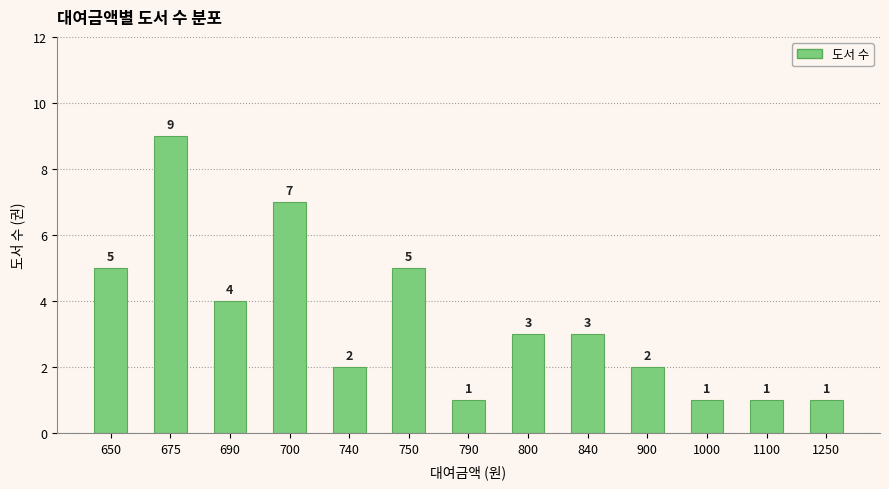

Is it true that the value at 650 is 7?

False